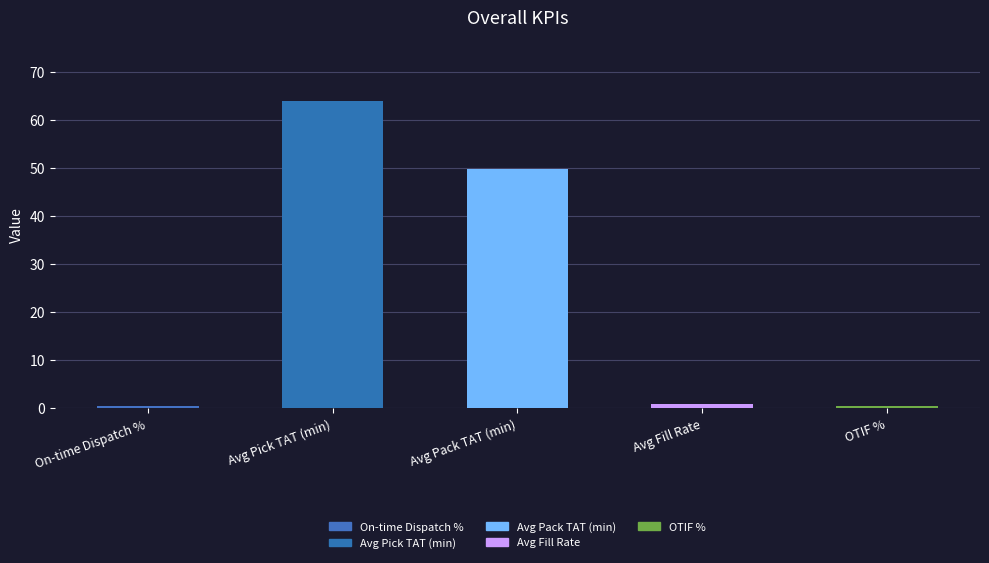

Which category has the lowest value across all series?

OTIF %